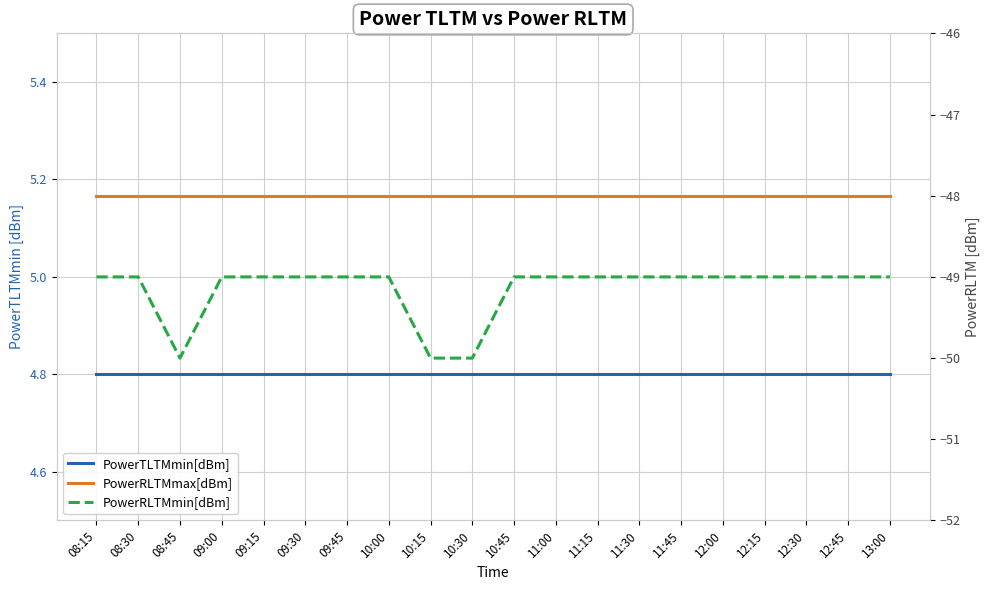

Reading right to left, list all the values displayed in this chart.

PowerTLTMmin[dBm]: 13:00=4.8	12:45=4.8	12:30=4.8	12:15=4.8	12:00=4.8	11:45=4.8	11:30=4.8	11:15=4.8	11:00=4.8	10:45=4.8	10:30=4.8	10:15=4.8	10:00=4.8	09:45=4.8	09:30=4.8	09:15=4.8	09:00=4.8	08:45=4.8	08:30=4.8	08:15=4.8
PowerRLTMmax[dBm]: 13:00=-48.0	12:45=-48.0	12:30=-48.0	12:15=-48.0	12:00=-48.0	11:45=-48.0	11:30=-48.0	11:15=-48.0	11:00=-48.0	10:45=-48.0	10:30=-48.0	10:15=-48.0	10:00=-48.0	09:45=-48.0	09:30=-48.0	09:15=-48.0	09:00=-48.0	08:45=-48.0	08:30=-48.0	08:15=-48.0
PowerRLTMmin[dBm]: 13:00=-49.0	12:45=-49.0	12:30=-49.0	12:15=-49.0	12:00=-49.0	11:45=-49.0	11:30=-49.0	11:15=-49.0	11:00=-49.0	10:45=-49.0	10:30=-50.0	10:15=-50.0	10:00=-49.0	09:45=-49.0	09:30=-49.0	09:15=-49.0	09:00=-49.0	08:45=-50.0	08:30=-49.0	08:15=-49.0